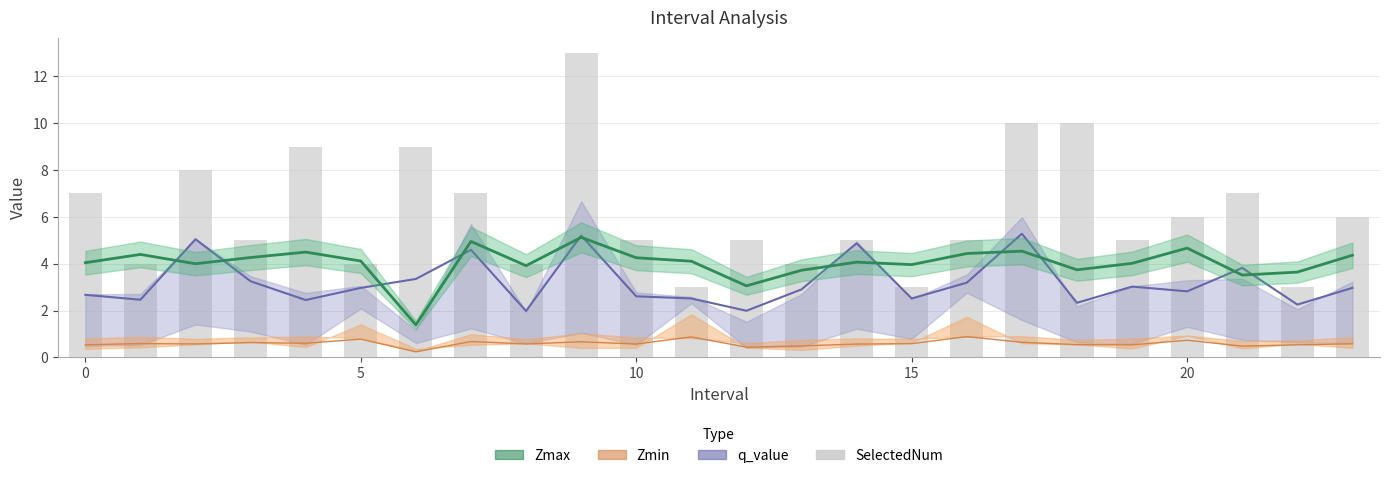

Are the bars horizontal?

No